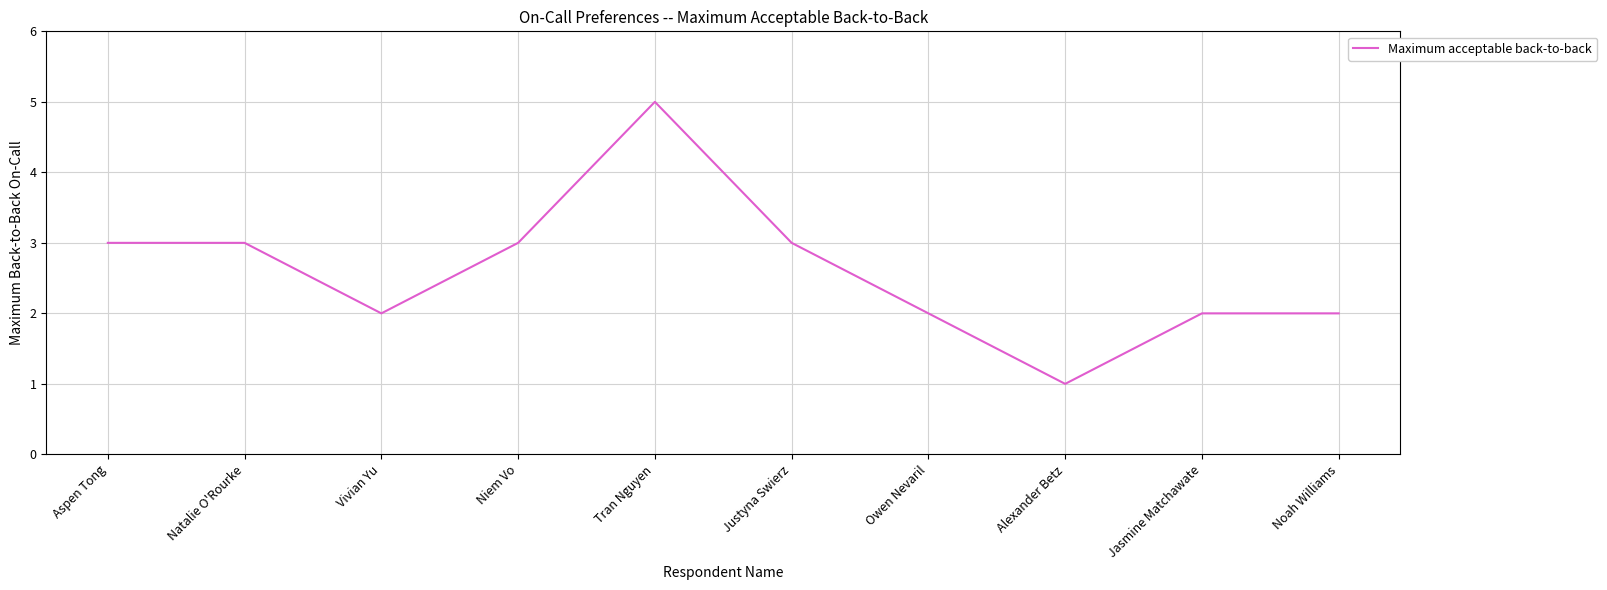

What position from the left is Aspen Tong?

1